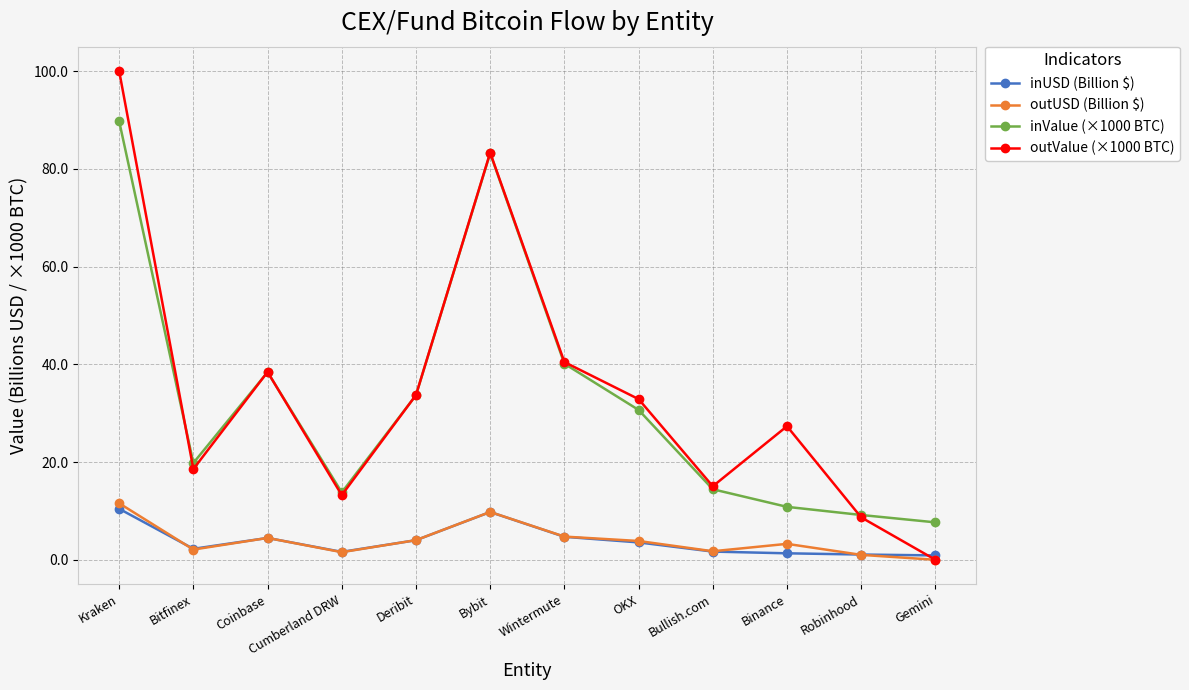

At which category is the sum across all series the highest?

Kraken